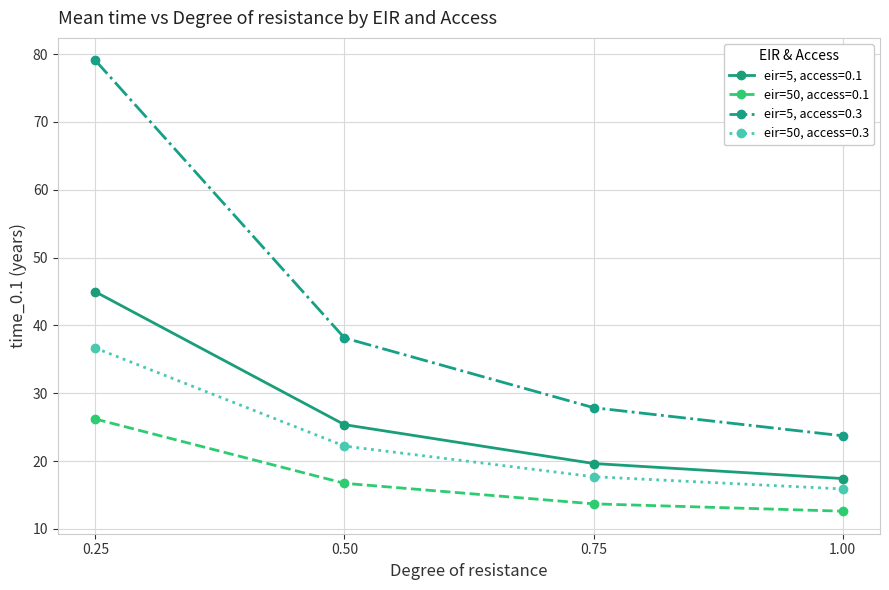

Reading left to right, transcribe all the data shown in this chart.

eir=5, access=0.1: 0.25=45.0	0.50=25.4	0.75=19.6	1.00=17.4
eir=50, access=0.1: 0.25=26.2	0.50=16.7	0.75=13.7	1.00=12.6
eir=5, access=0.3: 0.25=79.1	0.50=38.1	0.75=27.9	1.00=23.7
eir=50, access=0.3: 0.25=36.7	0.50=22.2	0.75=17.7	1.00=15.9